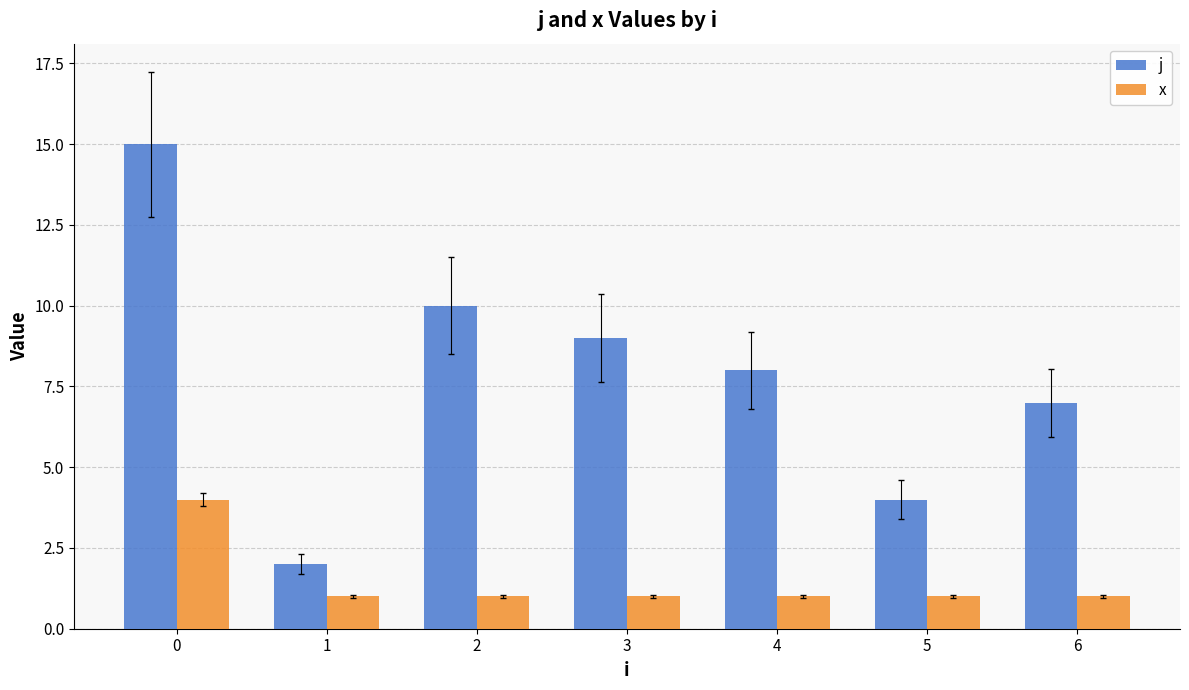

What is the difference between the j values at 0 and 2?

5